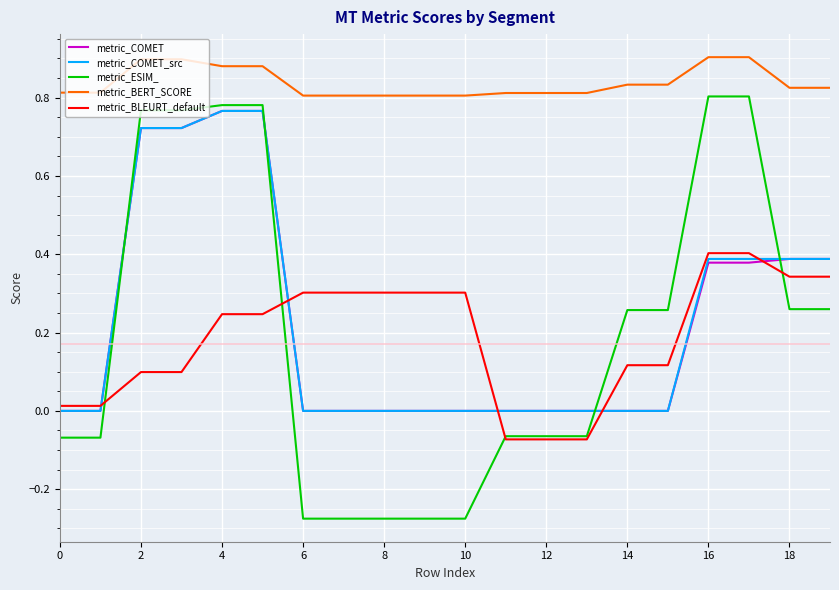

True or false: metric_BERT_SCORE and metric_BLEURT_default intersect in this chart.

False